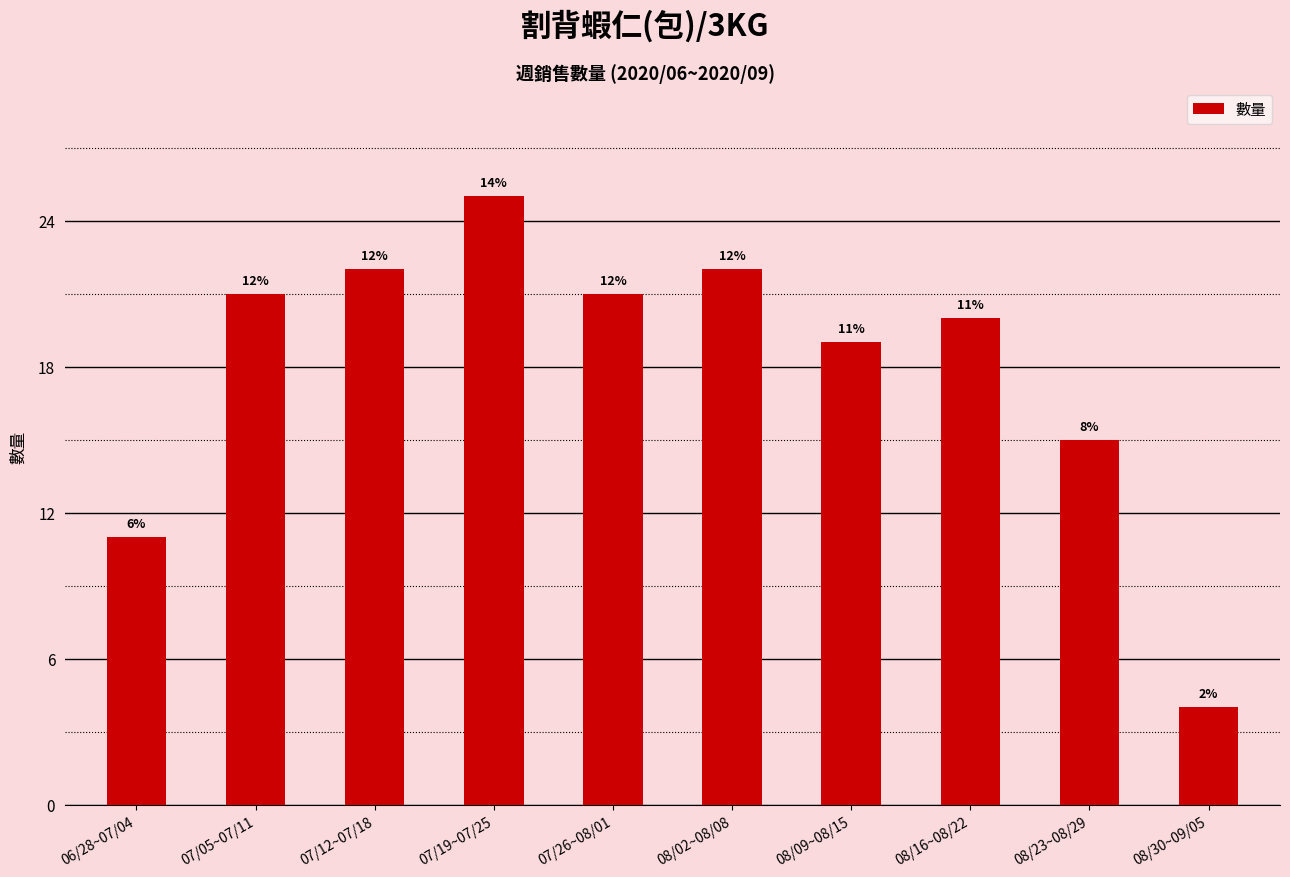

What is the value of the 5th bar from the left?

21